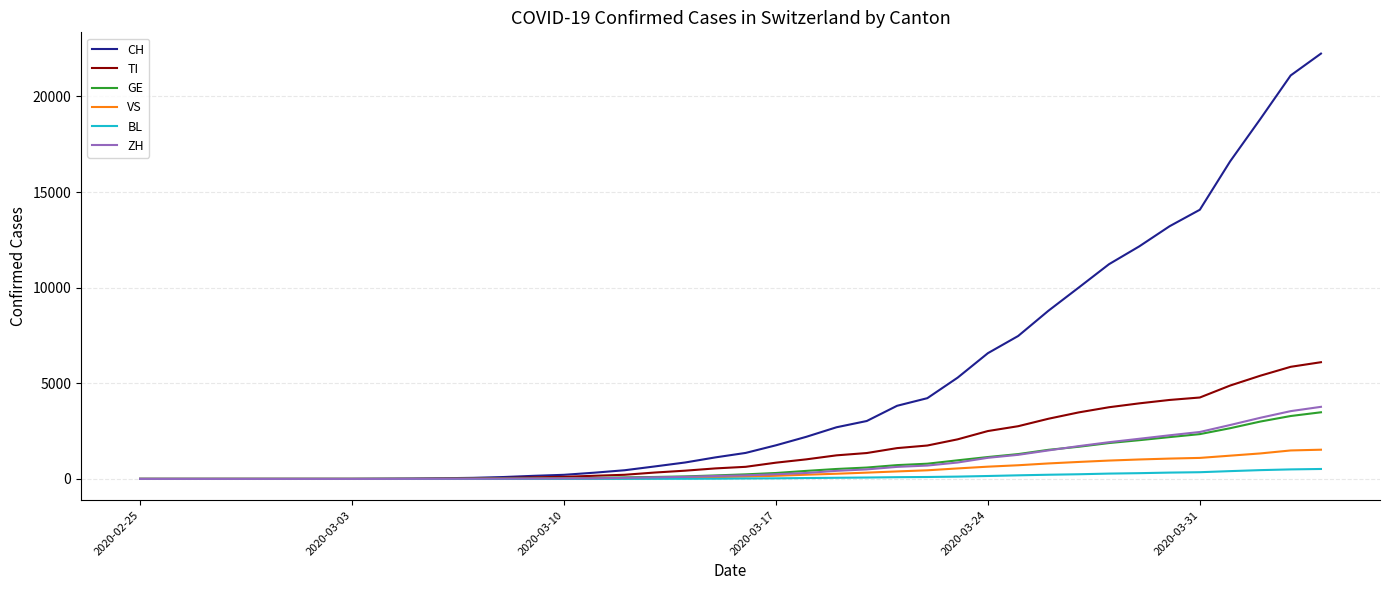

What is the maximum value shown in the chart?

22242